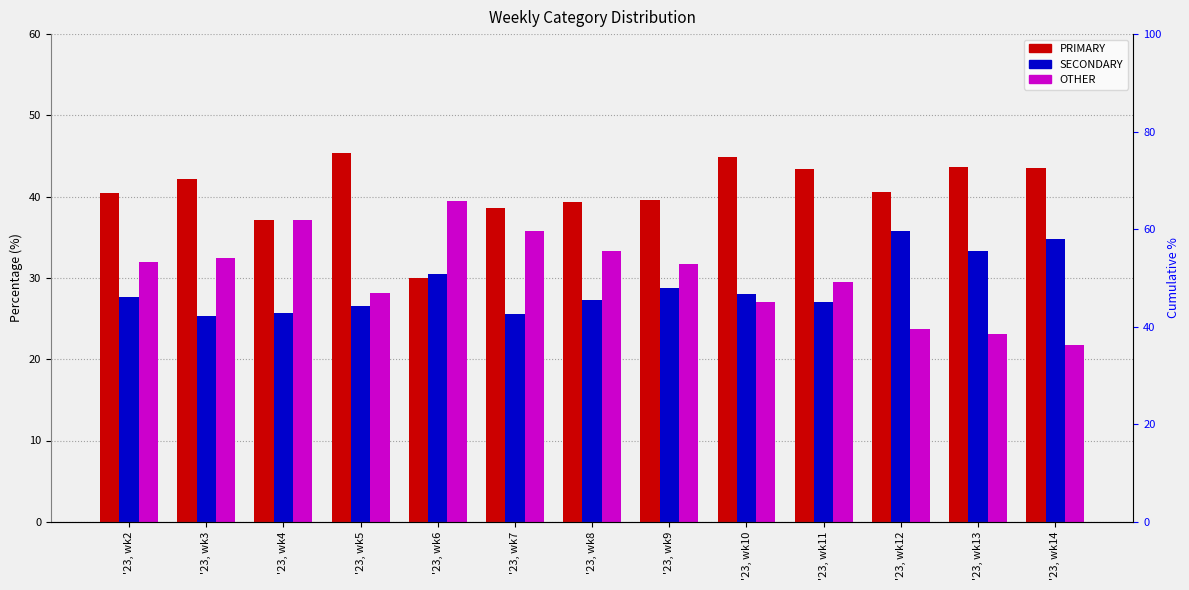

Reading left to right, list all the values displayed in this chart.

PRIMARY: 40.4	42.2	37.1	45.3	30.0	38.6	39.3	39.6	44.8	43.4	40.5	43.6	43.5
SECONDARY: 27.6	25.3	25.7	26.6	30.4	25.6	27.3	28.7	28.1	27.1	35.7	33.3	34.8
OTHER: 32.0	32.5	37.1	28.1	39.5	35.8	33.3	31.7	27.1	29.5	23.7	23.0	21.7